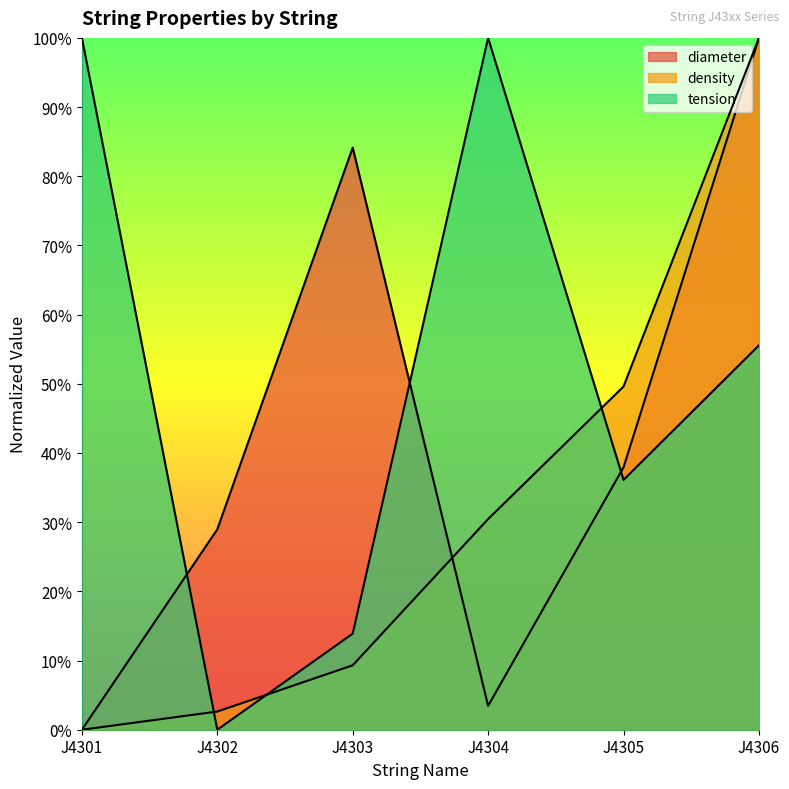

At which label does diameter reach its minimum?

J4301